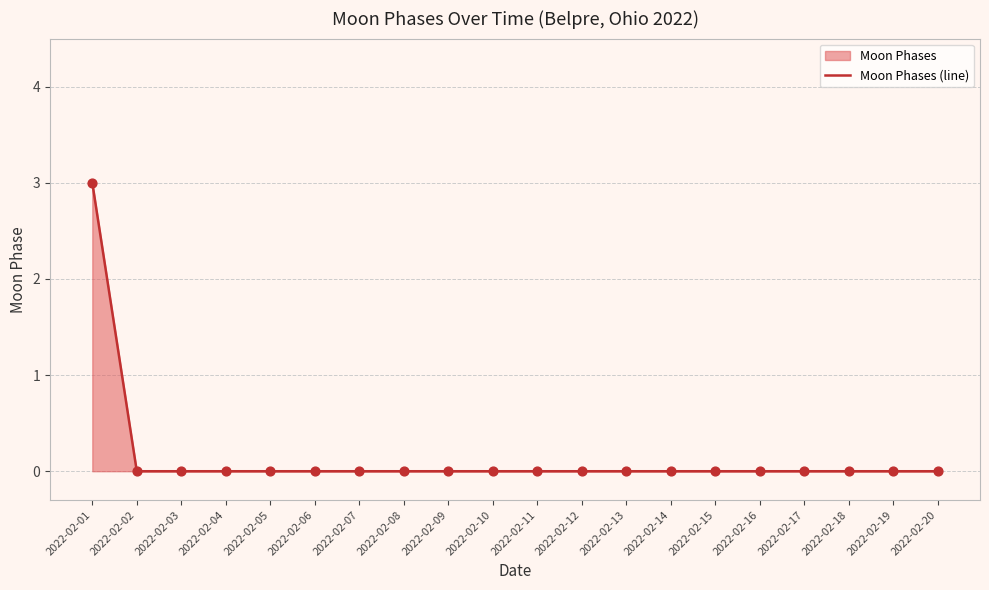

Between 2022-02-10 and 2022-02-14, which is larger?

2022-02-10